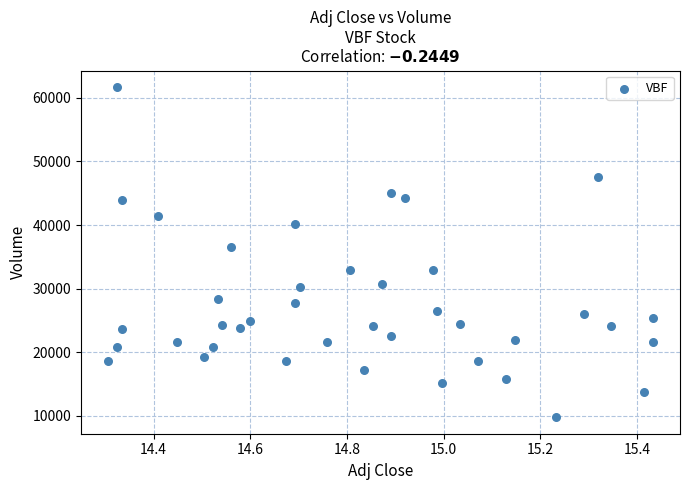

What is the range of Y values (max minus min)?

51900